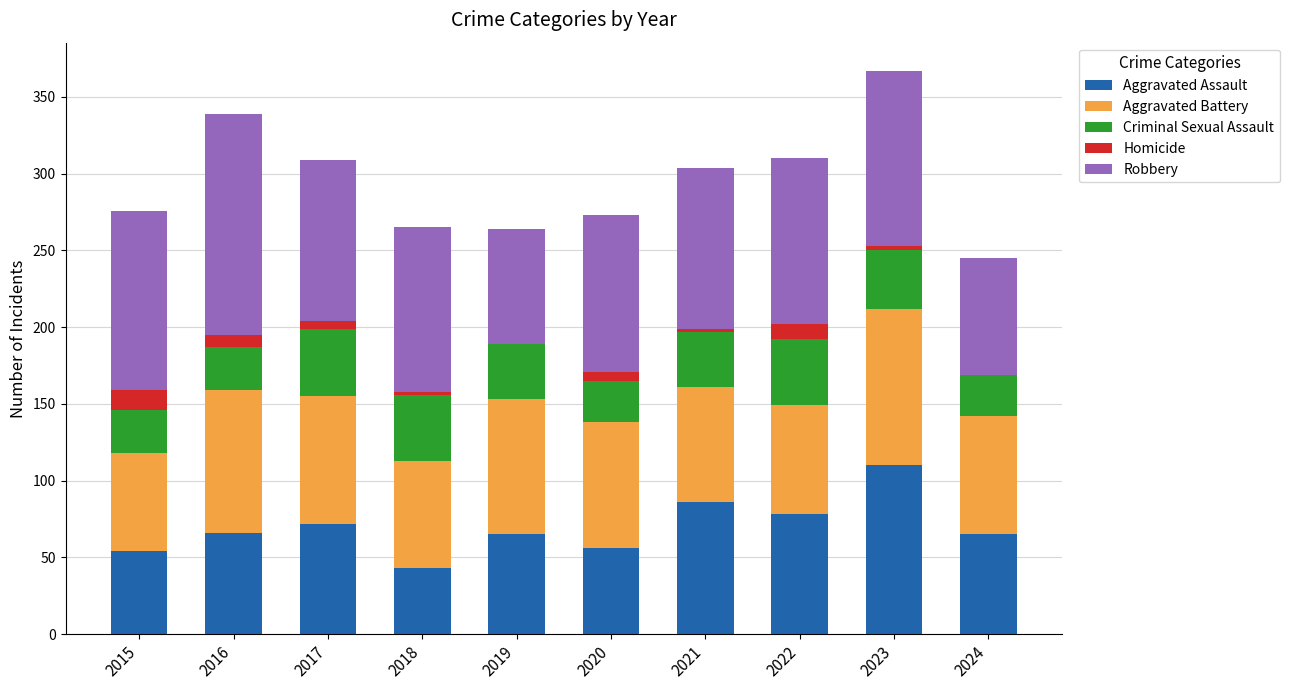

What is the total value across all series at 2016?

339